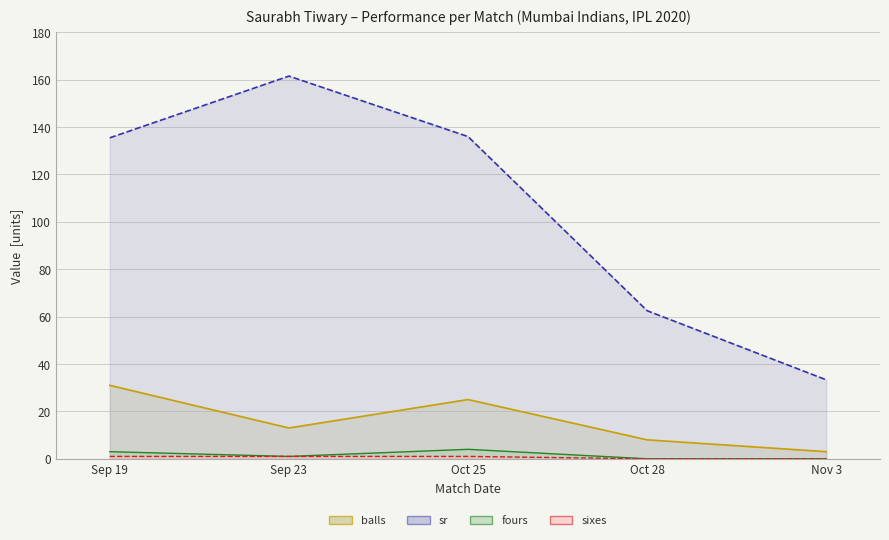

At which category does fours reach its first local peak?

Oct 25